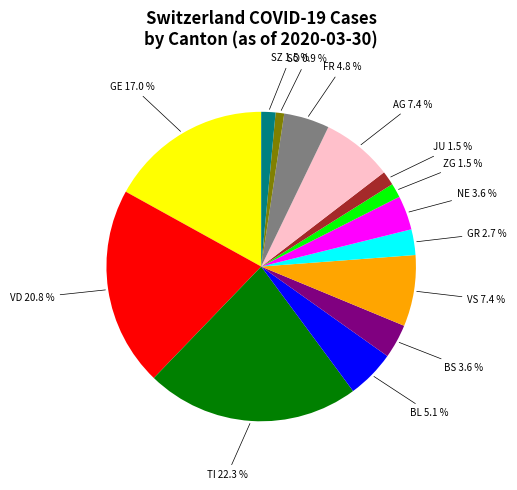

Does NE account for over 50% of the chart?

No